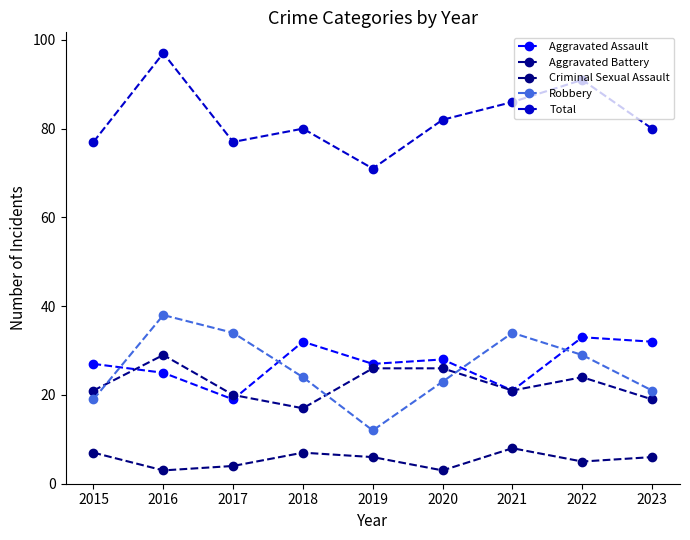

What is the value of the Robbery point at the 5th from the left?

12